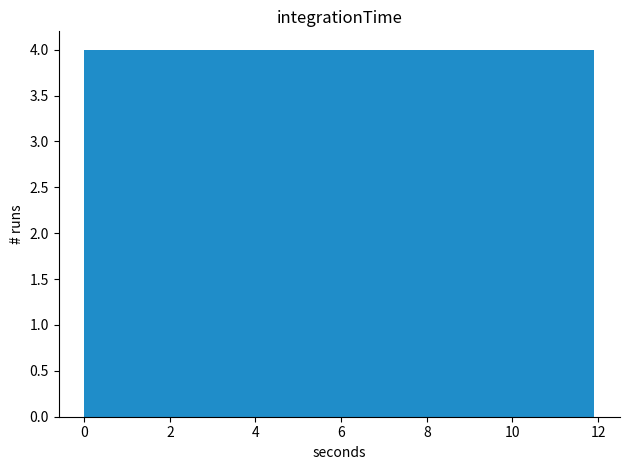

How tall is the bar that spans 0.0 to 1.2 on the x-axis? Neither the bar edges nor the heights are printed on the chart, so give them approximately, as read against the axes.

4